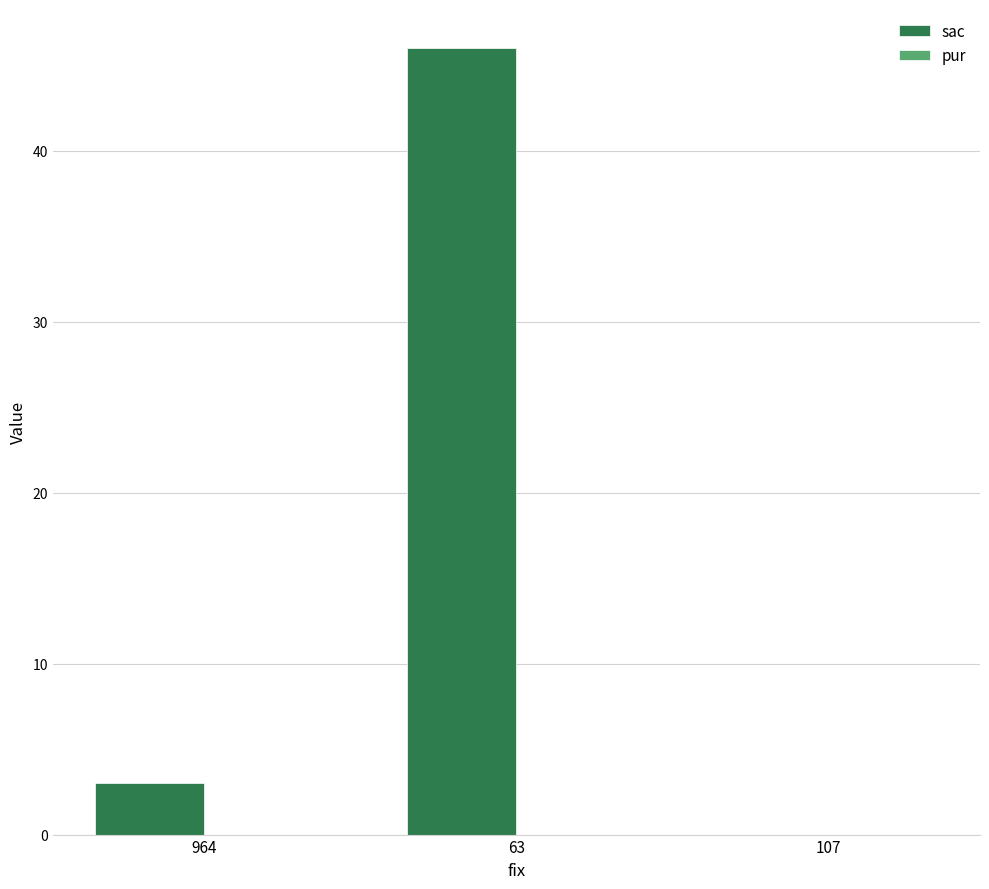

Which label corresponds to the largest value in the chart?

63